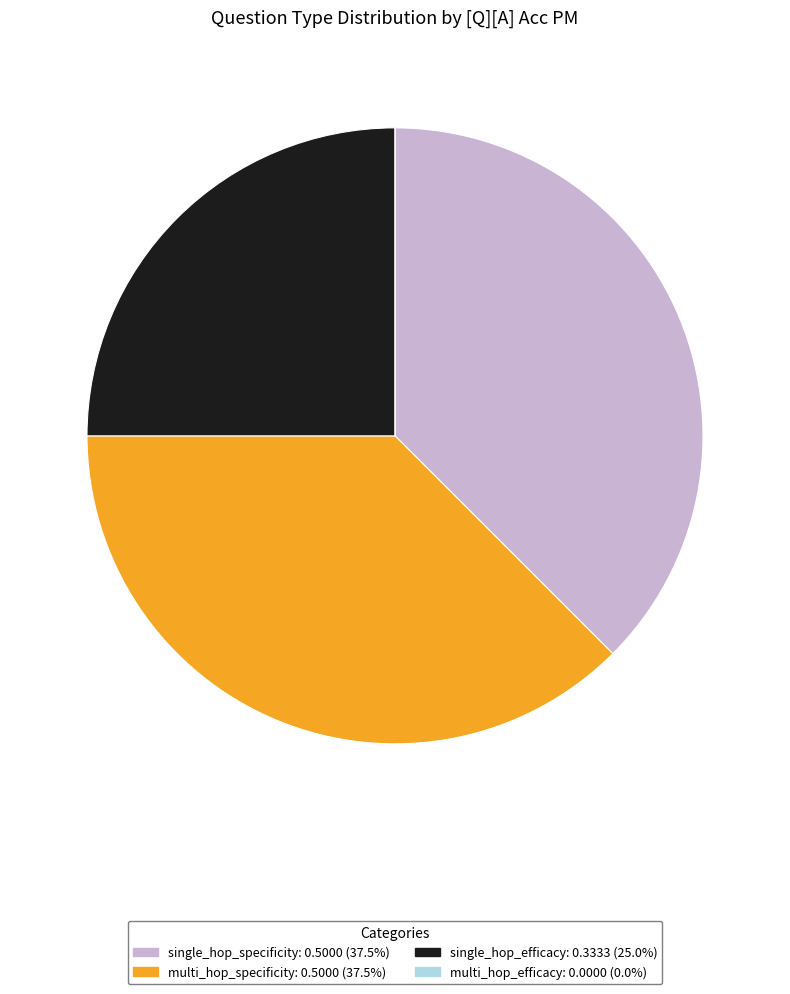

Is there any slice that represents more than half of the pie?

No